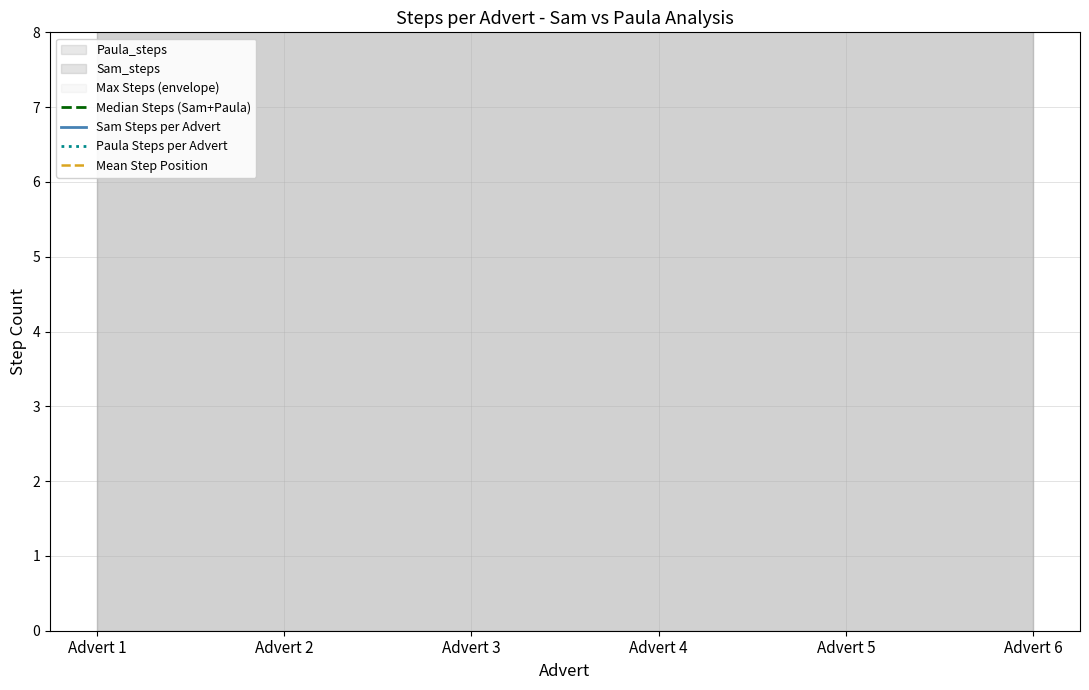

At which category is the sum across all series the highest?

Advert 5